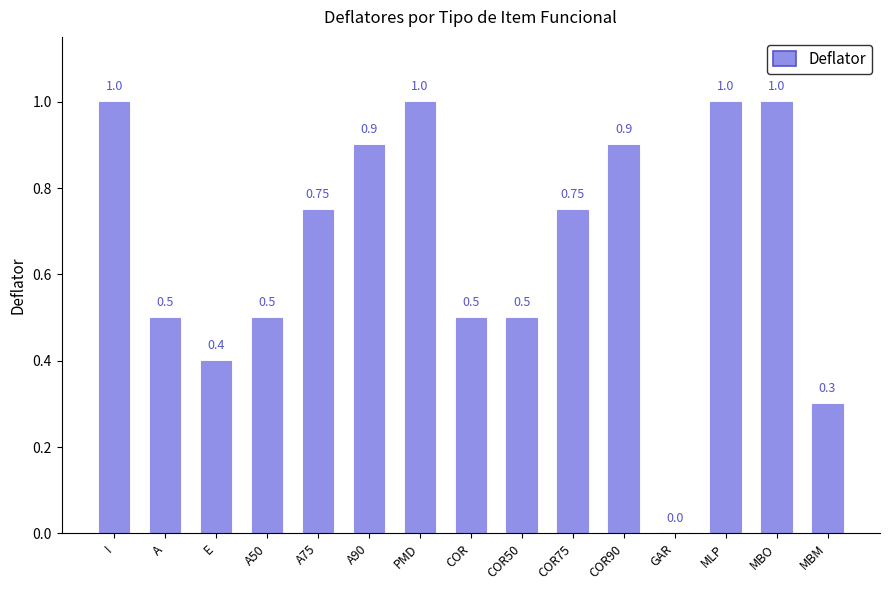

Which has a higher value, A90 or COR75?

A90